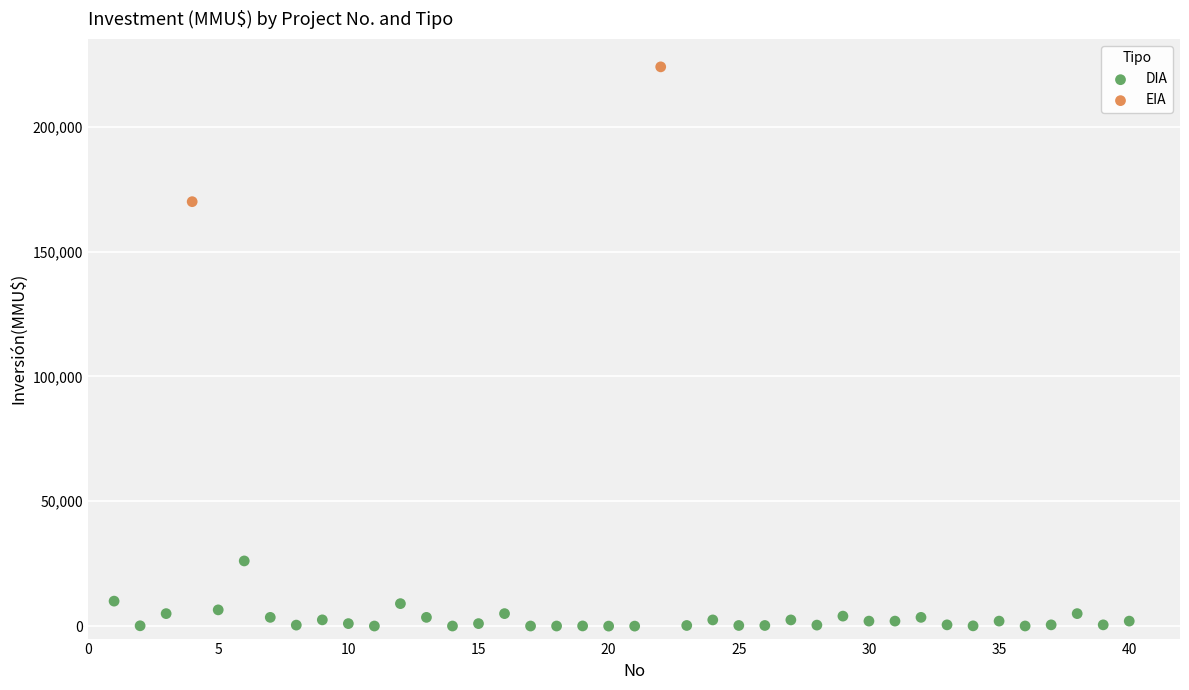

What are all the series names shown in the legend?

DIA, EIA